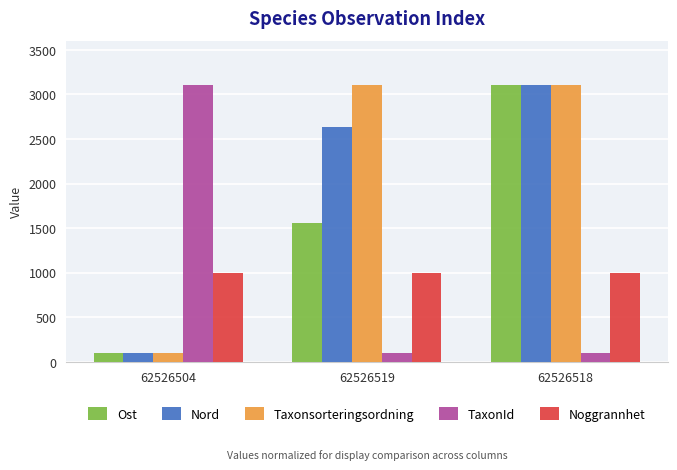

At how many categories does at least one series exceed 3006?

3